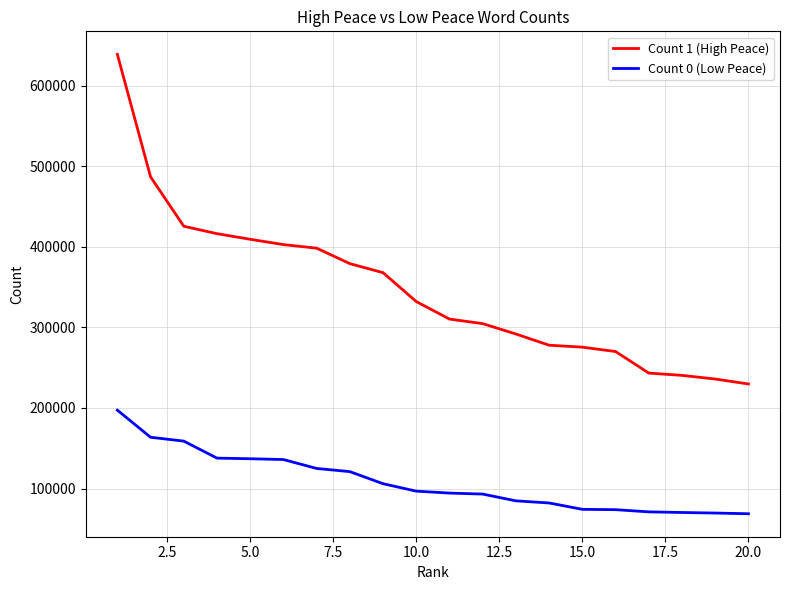

Which series has the largest total across all categories?

Count 1 (High Peace)